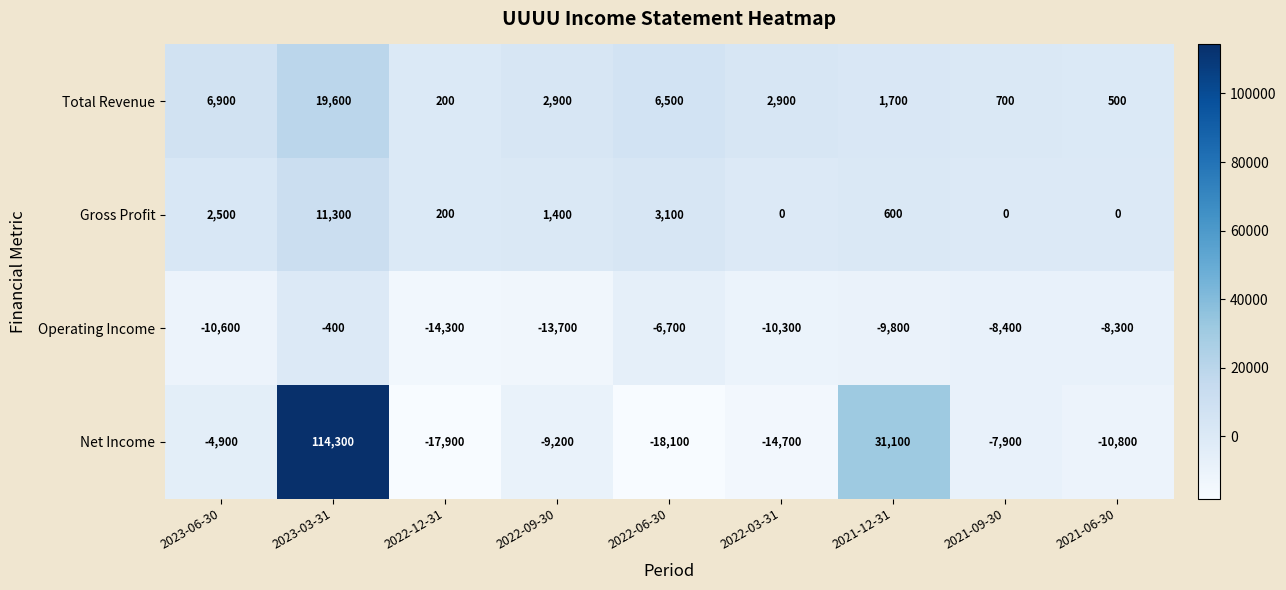

Is it true that Total Revenue equals 700 at 2021-09-30?

True